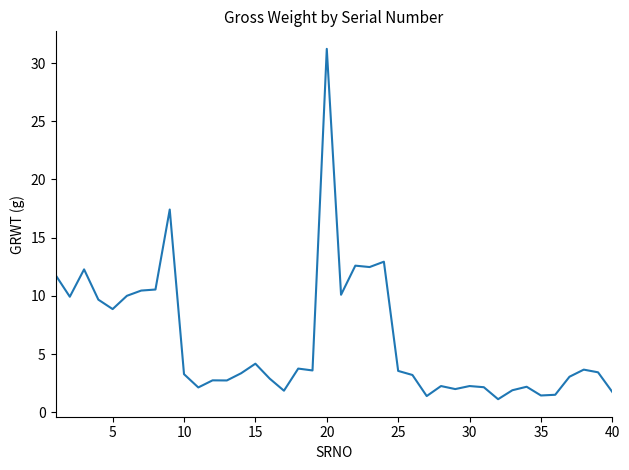

What is the difference between the maximum and minimum values?

30.1